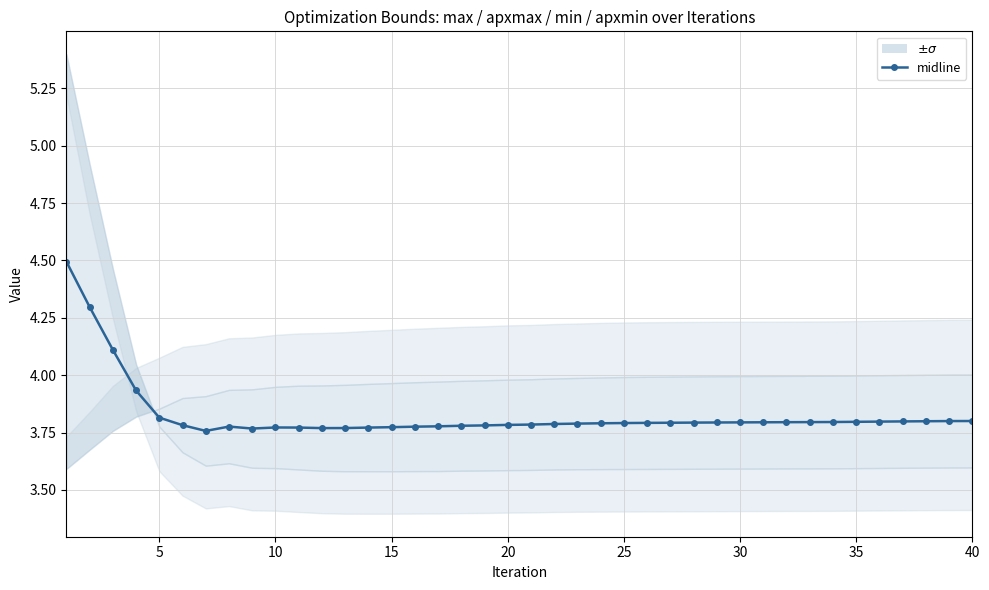

What is the difference between the second highest and second lowest values?

0.5